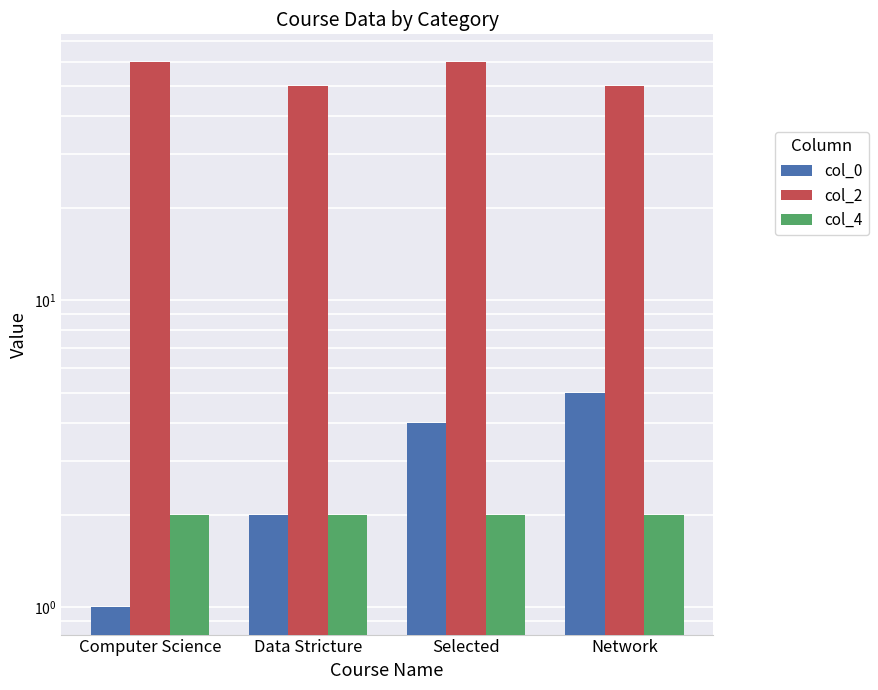

What is the label of the 2nd bar from the right?

Selected